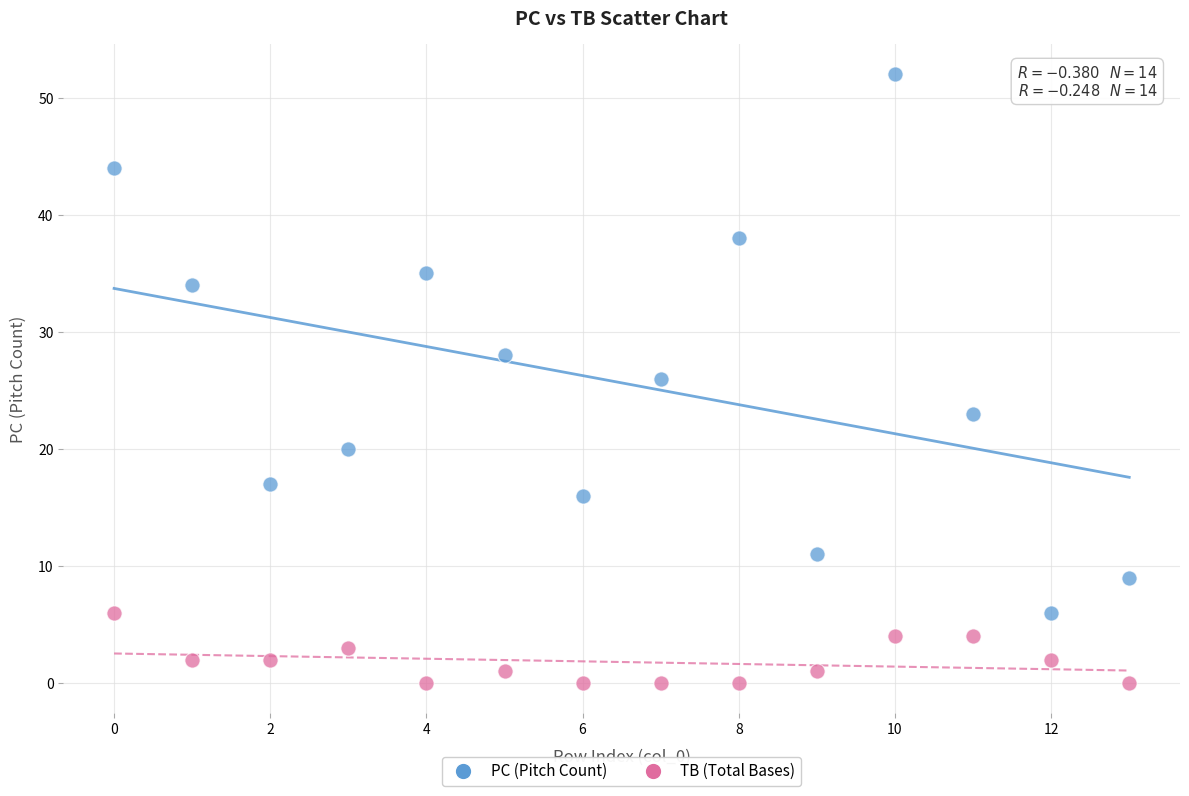

In the PC (Pitch Count) series, what Y value is closest to 29?

28